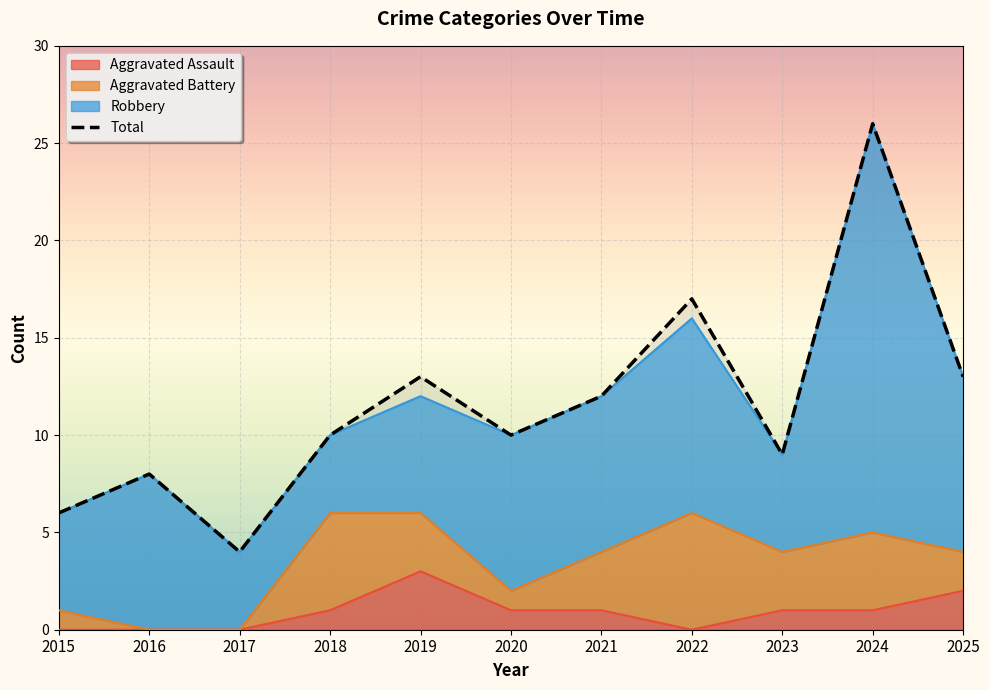

How many categories are shown in the chart?

11